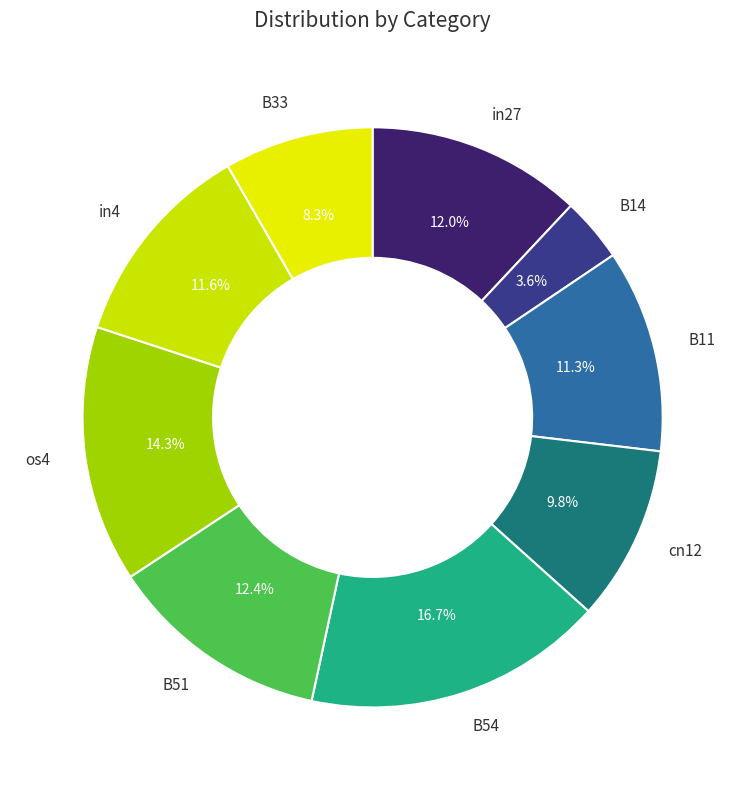

Which category has the biggest portion of the pie?

B54